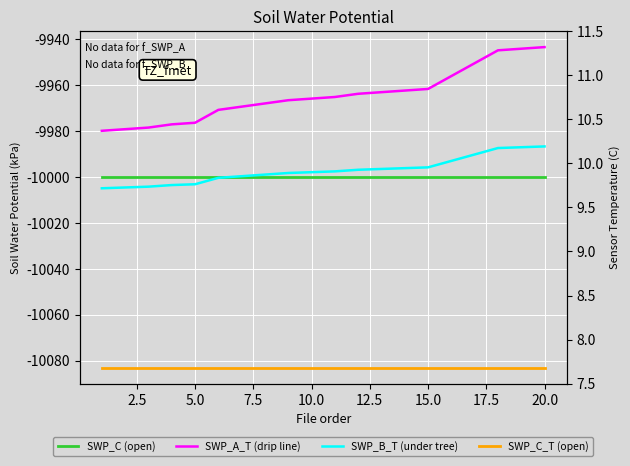

What are all the series names shown in the legend?

SWP_C (open), SWP_A_T (drip line), SWP_B_T (under tree), SWP_C_T (open)